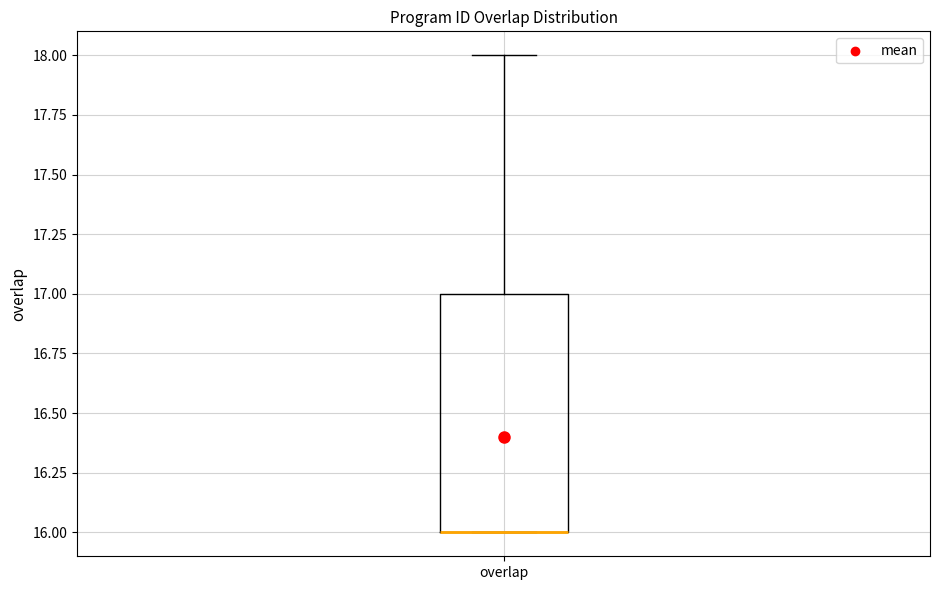

Transcribe this box plot: give where the median line is, the range the box spans, and where the two whiskers end, as read against the y-axis. The values are not printed on the chart, so give them approximately, as read against the axis.

median 16 (drawn on the box's lower edge), box 16 to 17, whiskers 16 to 18